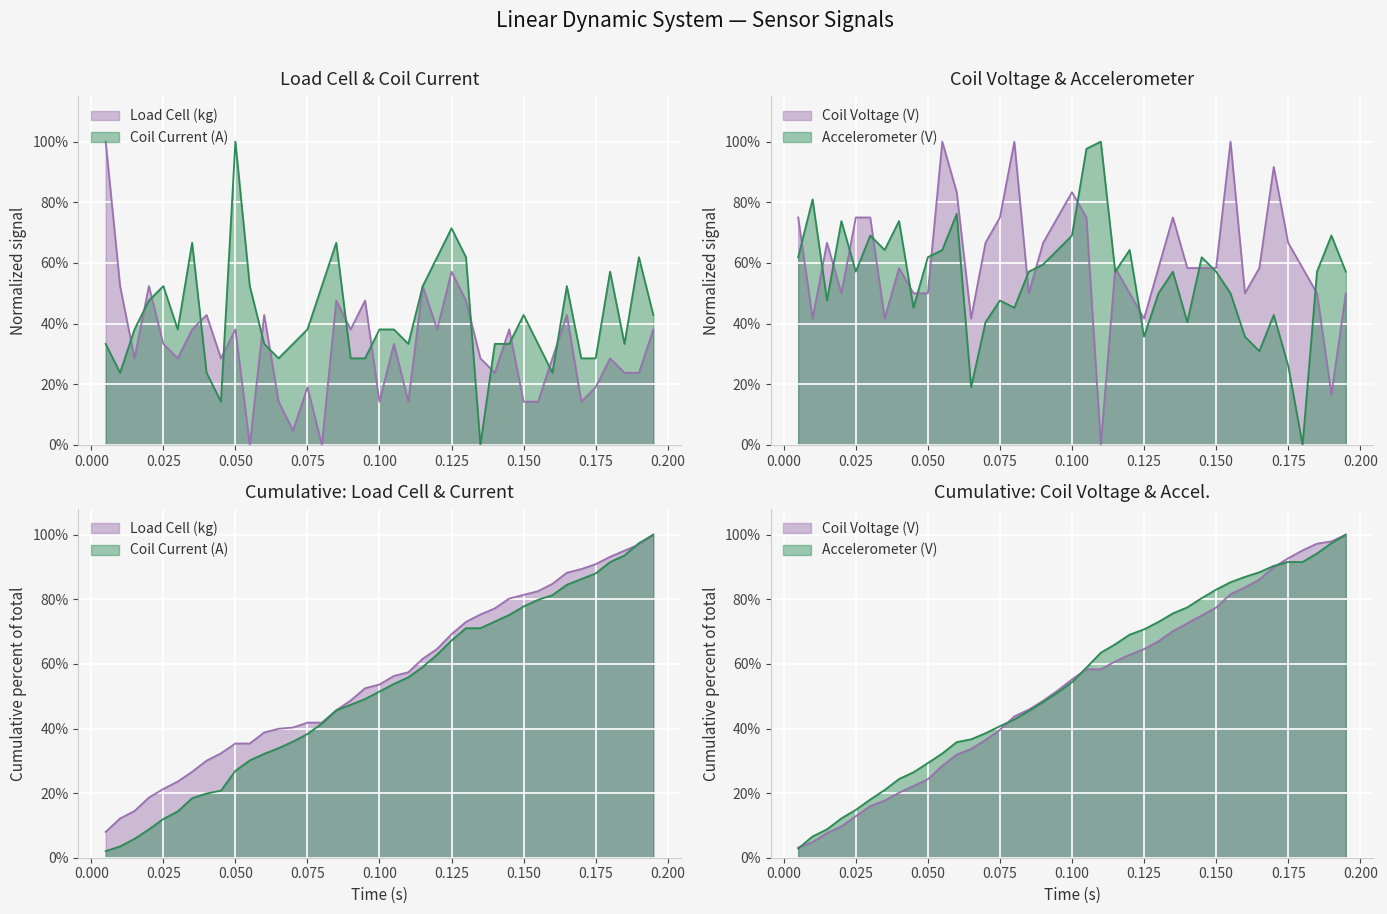

What position from the left is 0.150?

30